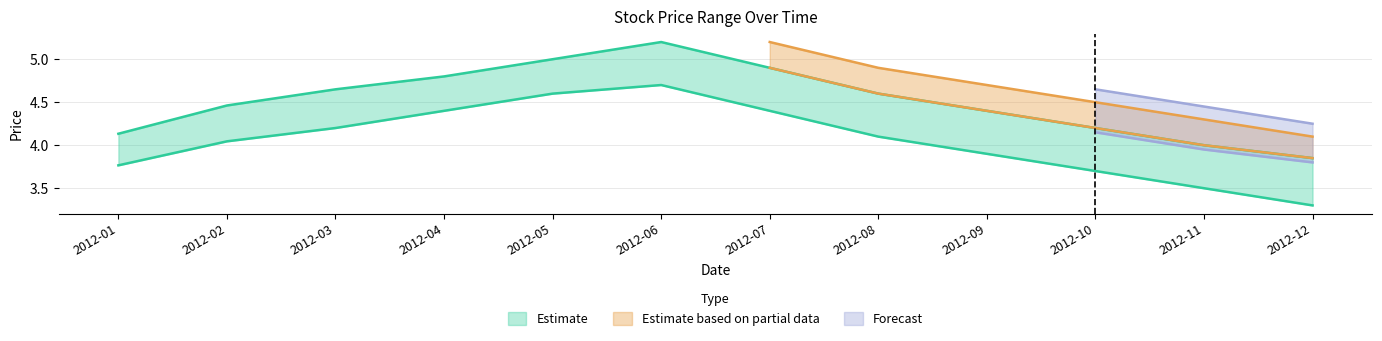

Reading left to right, transcribe all the data shown in this chart.

high: 4.1	4.5	4.7	4.8	5.0	5.2	4.9	4.6	4.4	4.2	4.0	3.9
close: 3.8	4.0	4.2	4.4	4.6	4.7	4.4	4.1	3.9	3.7	3.5	3.3